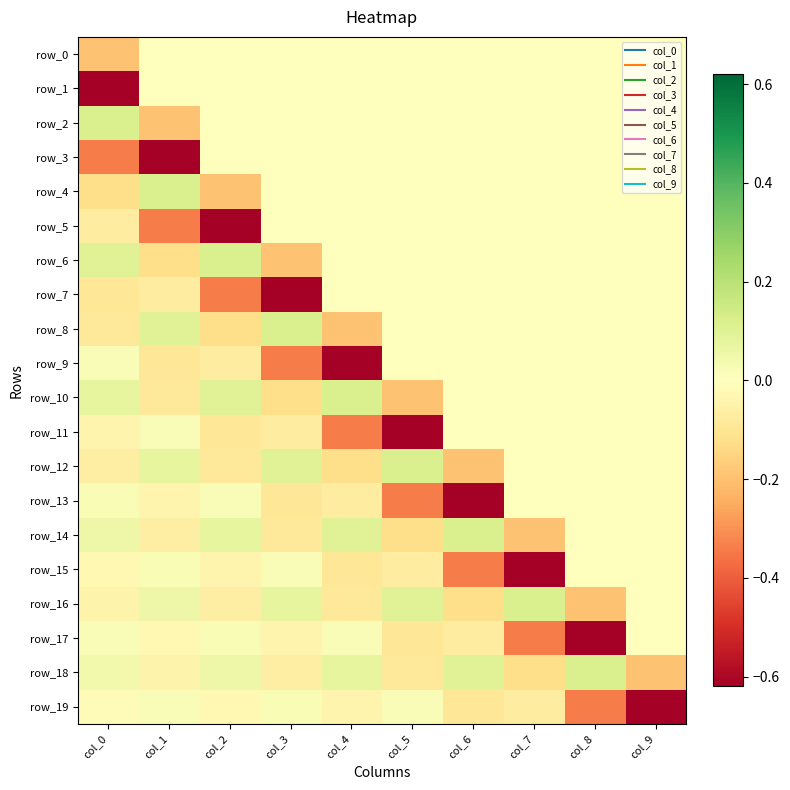

Reading left to right, transcribe all the data shown in this chart.

row_0: -0.2	0.0	0.0	0.0	0.0	0.0	0.0	0.0	0.0	0.0
row_1: -0.6	0.0	0.0	0.0	0.0	0.0	0.0	0.0	0.0	0.0
row_2: 0.1	-0.2	0.0	0.0	0.0	0.0	0.0	0.0	0.0	0.0
row_3: -0.3	-0.6	0.0	0.0	0.0	0.0	0.0	0.0	0.0	0.0
row_4: -0.1	0.1	-0.2	0.0	0.0	0.0	0.0	0.0	0.0	0.0
row_5: -0.1	-0.3	-0.6	0.0	0.0	0.0	0.0	0.0	0.0	0.0
row_6: 0.1	-0.1	0.1	-0.2	0.0	0.0	0.0	0.0	0.0	0.0
row_7: -0.1	-0.1	-0.3	-0.6	0.0	0.0	0.0	0.0	0.0	0.0
row_8: -0.1	0.1	-0.1	0.1	-0.2	0.0	0.0	0.0	0.0	0.0
row_9: 0.0	-0.1	-0.1	-0.3	-0.6	0.0	0.0	0.0	0.0	0.0
row_10: 0.1	-0.1	0.1	-0.1	0.1	-0.2	0.0	0.0	0.0	0.0
row_11: -0.0	0.0	-0.1	-0.1	-0.3	-0.6	0.0	0.0	0.0	0.0
row_12: -0.1	0.1	-0.1	0.1	-0.1	0.1	-0.2	0.0	0.0	0.0
row_13: 0.0	-0.0	0.0	-0.1	-0.1	-0.3	-0.6	0.0	0.0	0.0
row_14: 0.1	-0.1	0.1	-0.1	0.1	-0.1	0.1	-0.2	0.0	0.0
row_15: -0.0	0.0	-0.0	0.0	-0.1	-0.1	-0.3	-0.6	0.0	0.0
row_16: -0.0	0.1	-0.1	0.1	-0.1	0.1	-0.1	0.1	-0.2	0.0
row_17: 0.0	-0.0	0.0	-0.0	0.0	-0.1	-0.1	-0.3	-0.6	0.0
row_18: 0.0	-0.0	0.1	-0.1	0.1	-0.1	0.1	-0.1	0.1	-0.2
row_19: -0.0	0.0	-0.0	0.0	-0.0	0.0	-0.1	-0.1	-0.3	-0.6